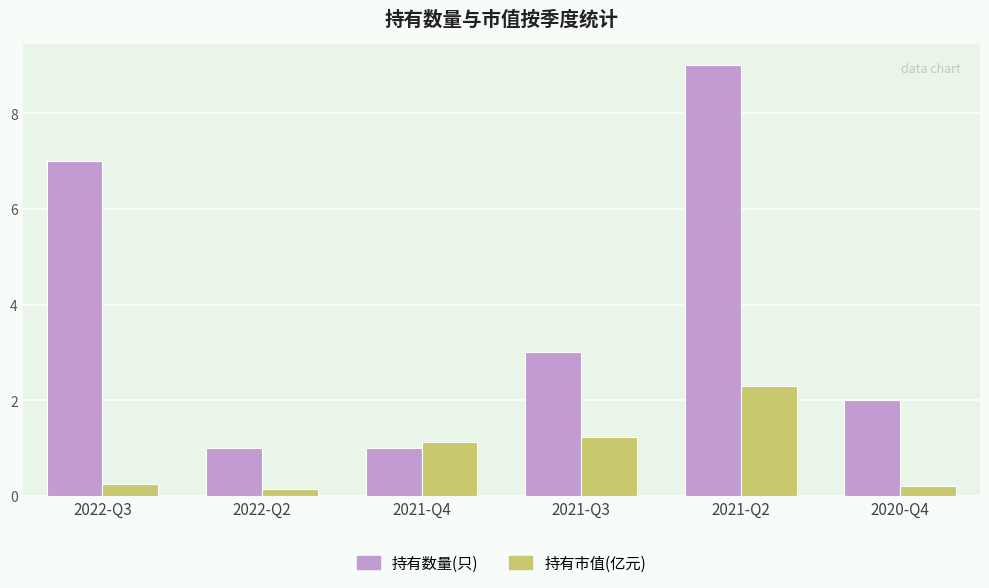

How many distinct data groups are displayed?

2